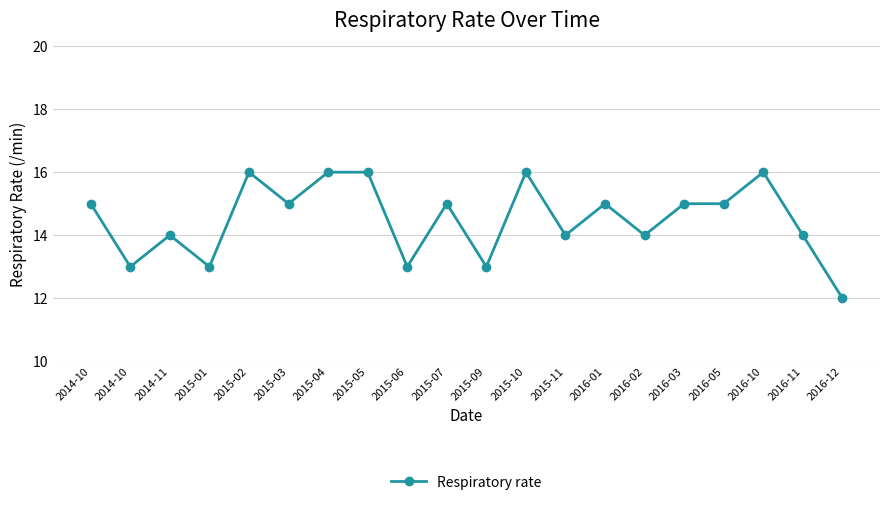

Which label corresponds to the smallest value in the chart?

2016-12